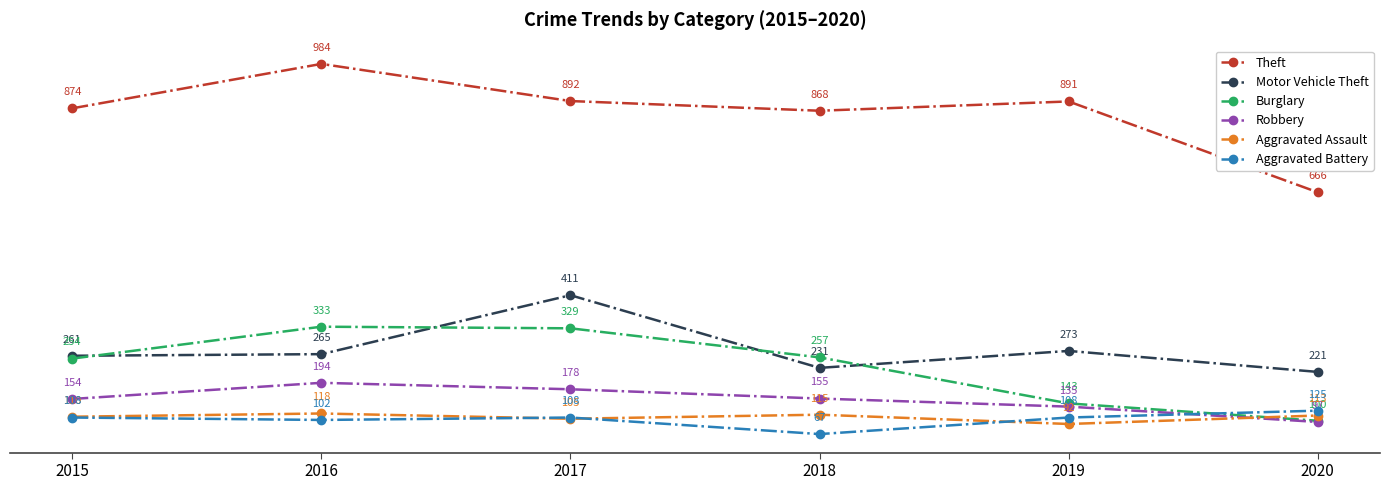

How many series are shown in this chart?

6